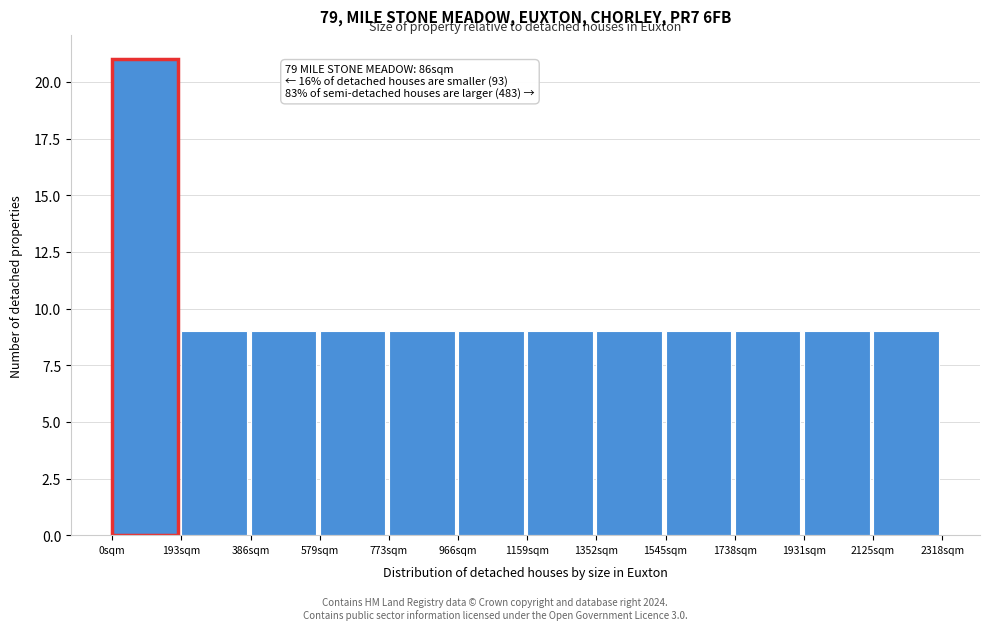

Which range on the x-axis has the tallest bar?

0 to 200